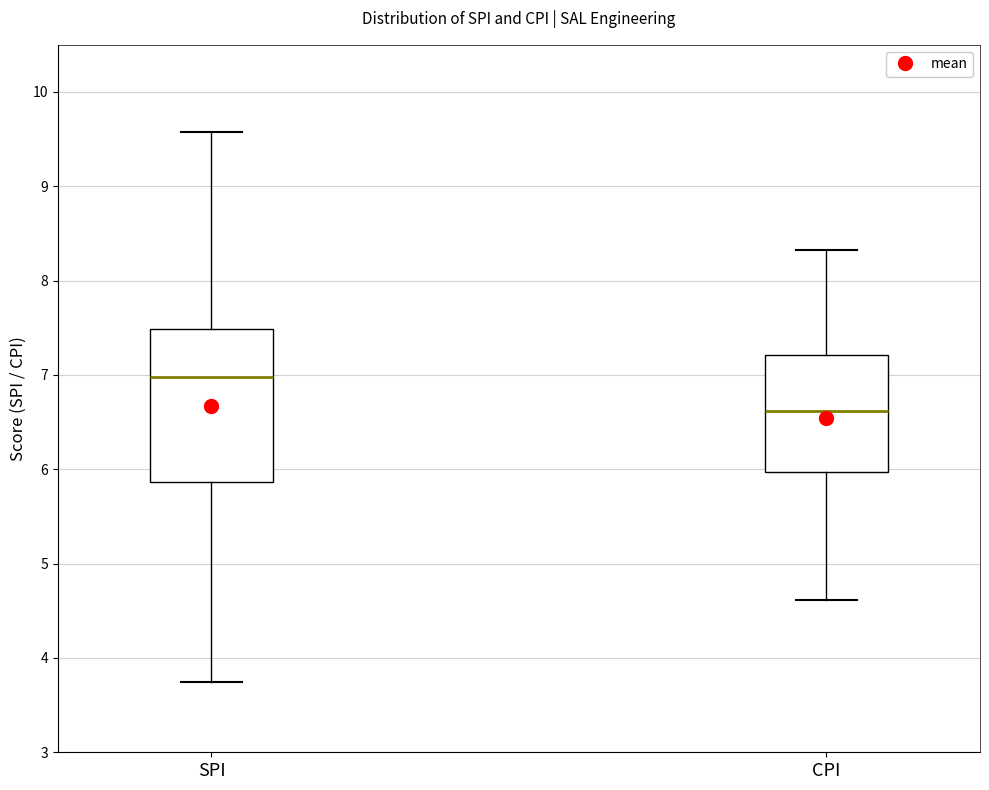

Where does the median line of the box for SPI sit on the y-axis? The values are not printed on the chart, so give them approximately, as read against the axis.

7.0